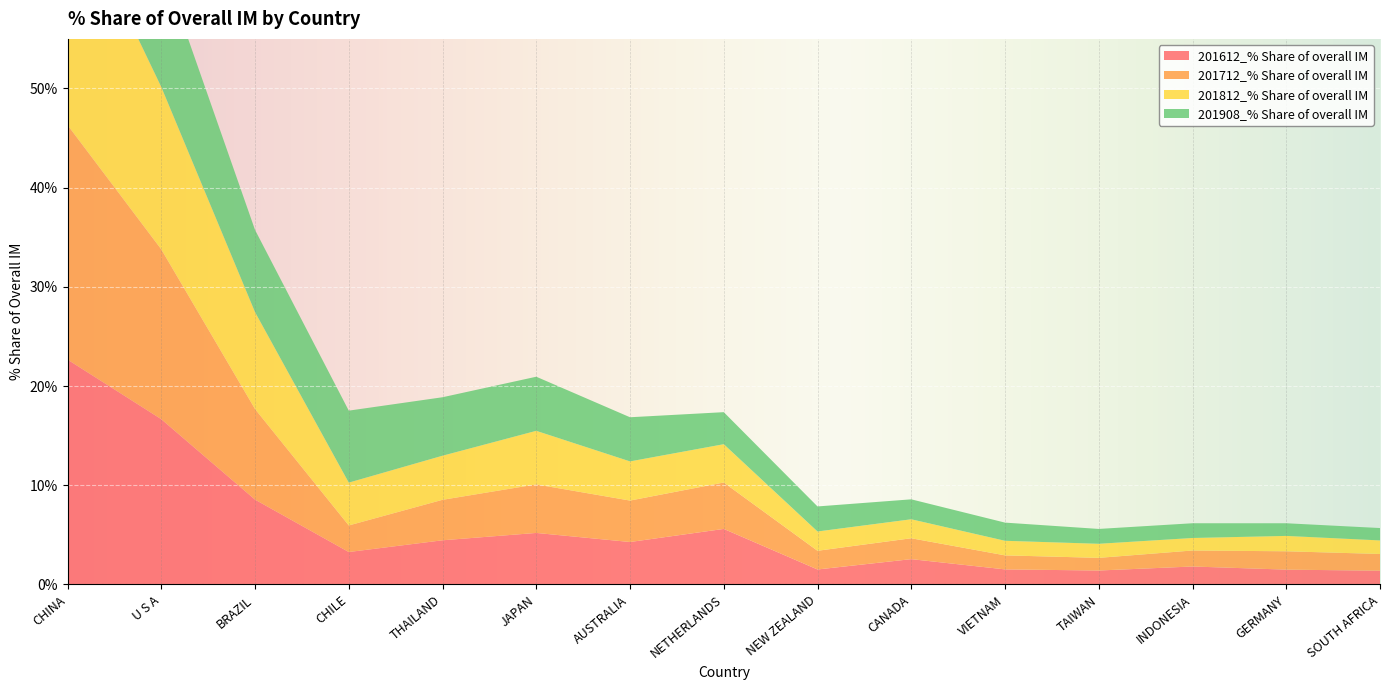

Reading left to right, transcribe all the data shown in this chart.

201612_% Share of overall IM: CHINA=22.7	U S A=16.7	BRAZIL=8.6	CHILE=3.3	THAILAND=4.5	JAPAN=5.2	AUSTRALIA=4.3	NETHERLANDS=5.6	NEW ZEALAND=1.5	CANADA=2.6	VIETNAM=1.5	TAIWAN=1.4	INDONESIA=1.8	GERMANY=1.5	SOUTH AFRICA=1.4
201712_% Share of overall IM: CHINA=23.6	U S A=17.1	BRAZIL=9.1	CHILE=2.7	THAILAND=4.1	JAPAN=4.9	AUSTRALIA=4.2	NETHERLANDS=4.7	NEW ZEALAND=1.9	CANADA=2.1	VIETNAM=1.4	TAIWAN=1.3	INDONESIA=1.6	GERMANY=1.9	SOUTH AFRICA=1.7
201812_% Share of overall IM: CHINA=23.6	U S A=16.4	BRAZIL=9.8	CHILE=4.3	THAILAND=4.4	JAPAN=5.4	AUSTRALIA=3.9	NETHERLANDS=3.9	NEW ZEALAND=1.9	CANADA=1.9	VIETNAM=1.5	TAIWAN=1.4	INDONESIA=1.3	GERMANY=1.6	SOUTH AFRICA=1.4
201908_% Share of overall IM: CHINA=24.0	U S A=12.6	BRAZIL=8.3	CHILE=7.3	THAILAND=5.9	JAPAN=5.5	AUSTRALIA=4.5	NETHERLANDS=3.2	NEW ZEALAND=2.5	CANADA=2.0	VIETNAM=1.8	TAIWAN=1.5	INDONESIA=1.5	GERMANY=1.3	SOUTH AFRICA=1.2